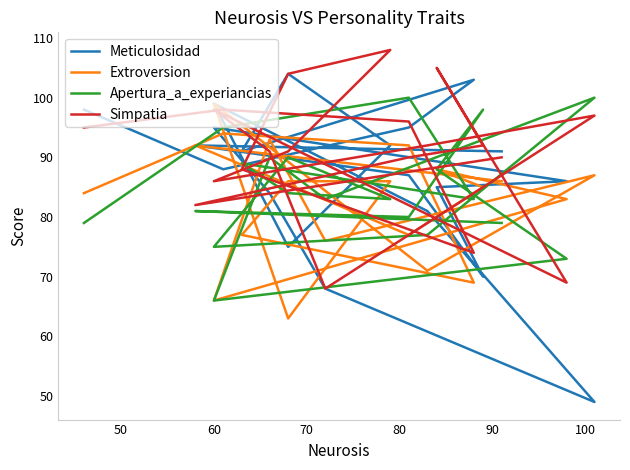

Which series ends up on top after the final intersection of Simpatia and Extroversion?

Simpatia